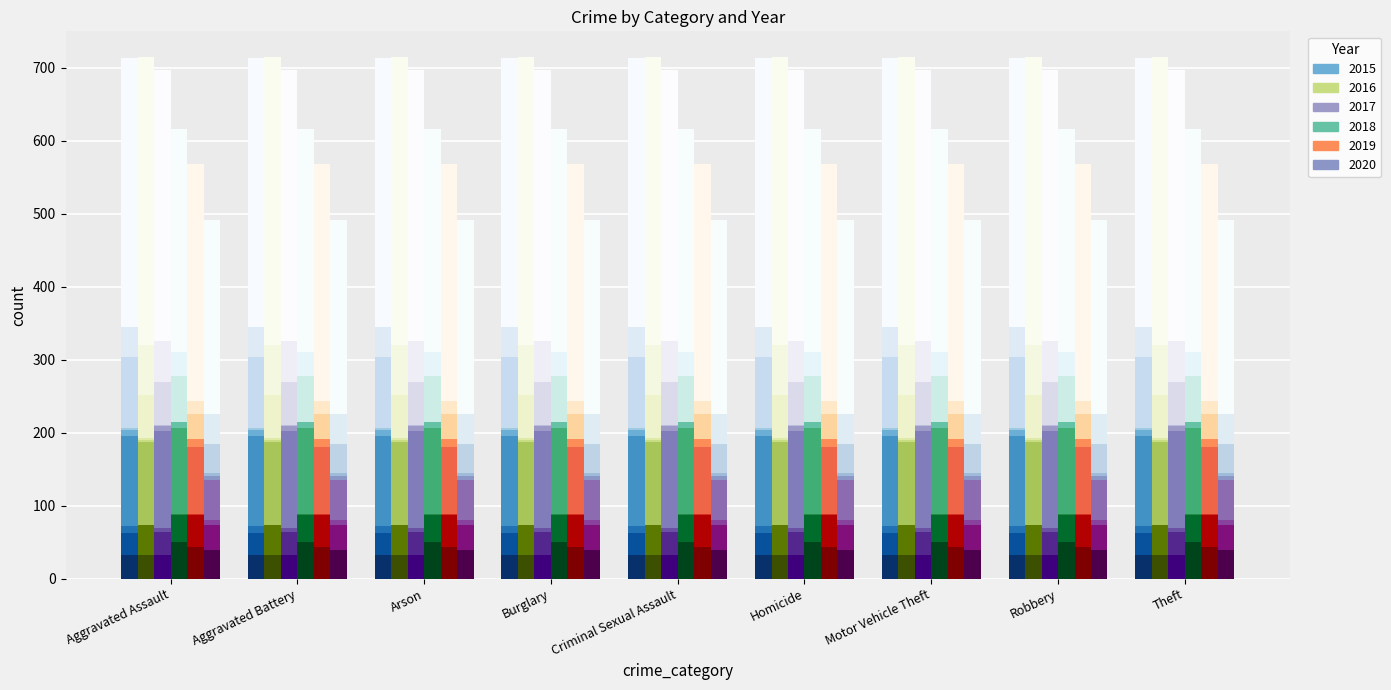

Is it true that 2015 equals 19 at Robbery?

False